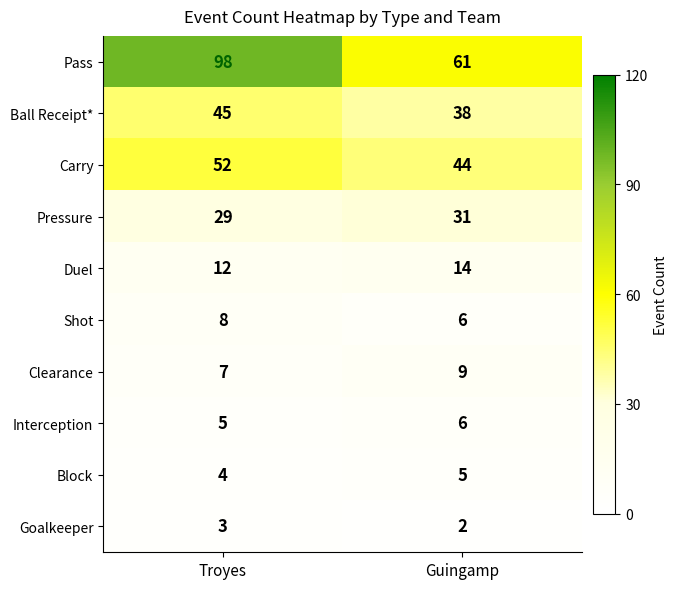

The value of Duel at Troyes is 12. True or false?

True